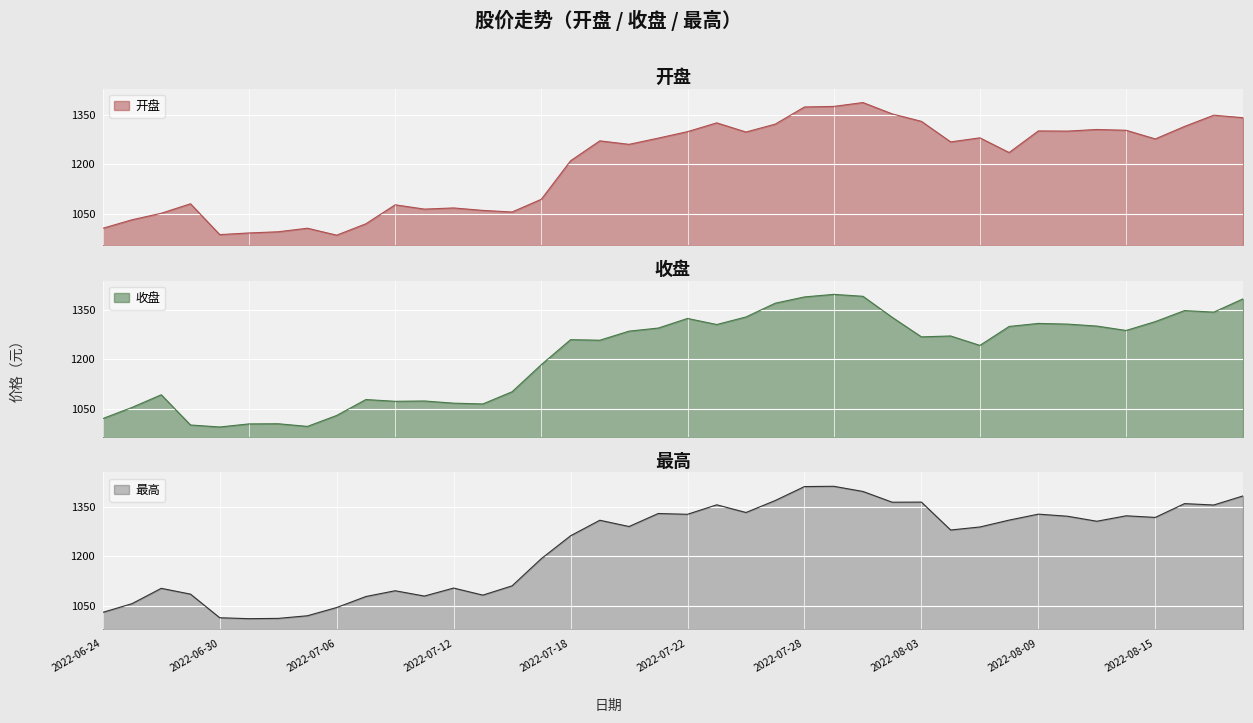

At which label is 最高 closest to 1211?

2022-07-15